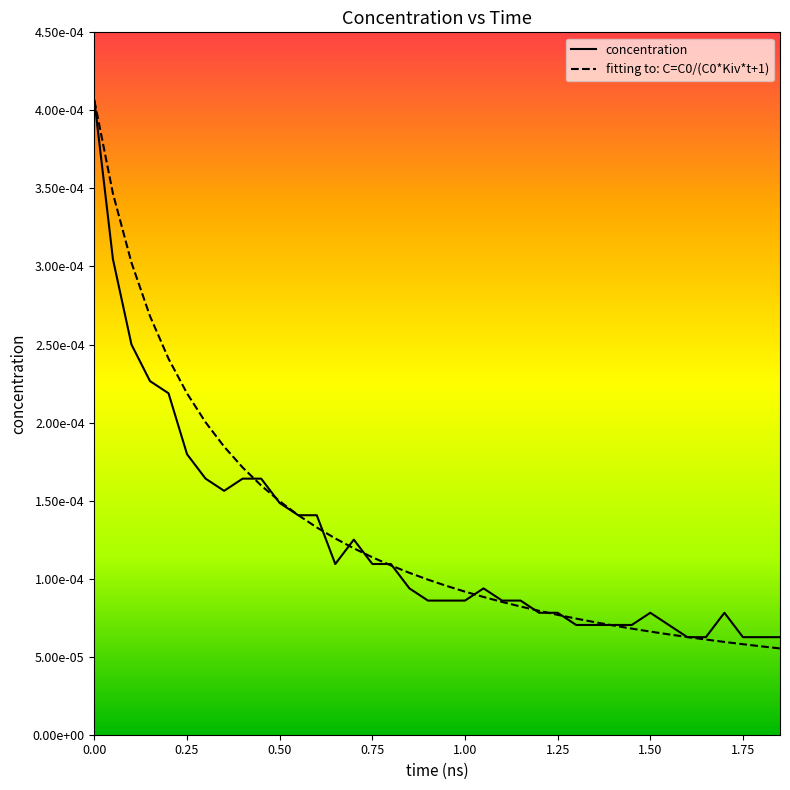

How many intersections are there between fitting to: C=C0/(C0*Kiv*t+1) and concentration?

15